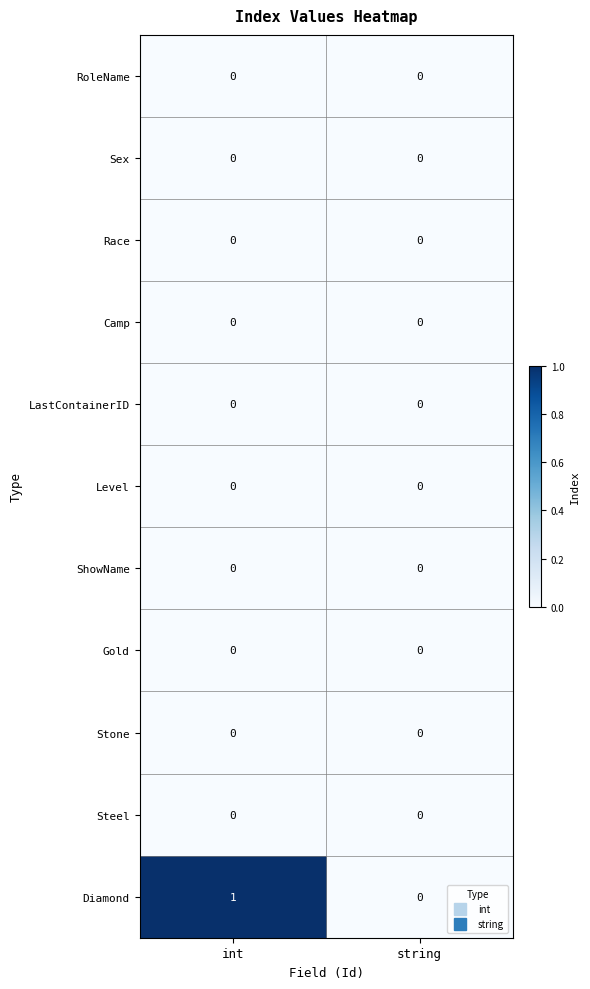

Reading right to left, list all the values displayed in this chart.

RoleName: string=0	int=0
Sex: string=0	int=0
Race: string=0	int=0
Camp: string=0	int=0
LastContainerID: string=0	int=0
Level: string=0	int=0
ShowName: string=0	int=0
Gold: string=0	int=0
Stone: string=0	int=0
Steel: string=0	int=0
Diamond: string=0	int=1